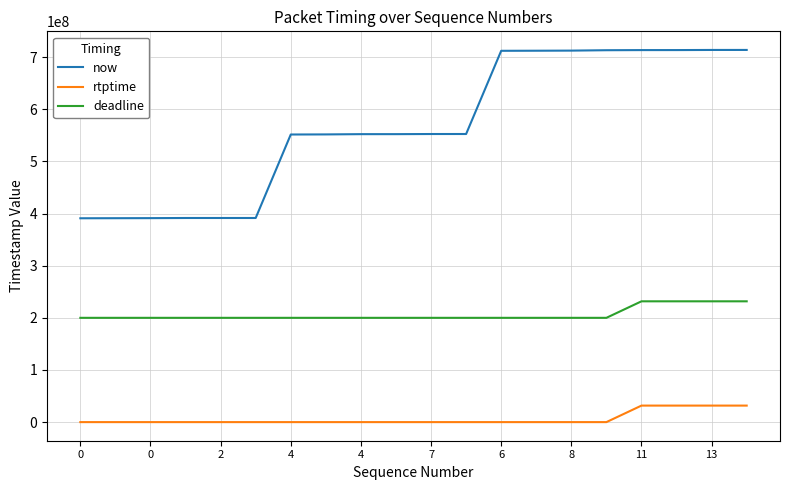

True or false: rtptime and now intersect in this chart.

False